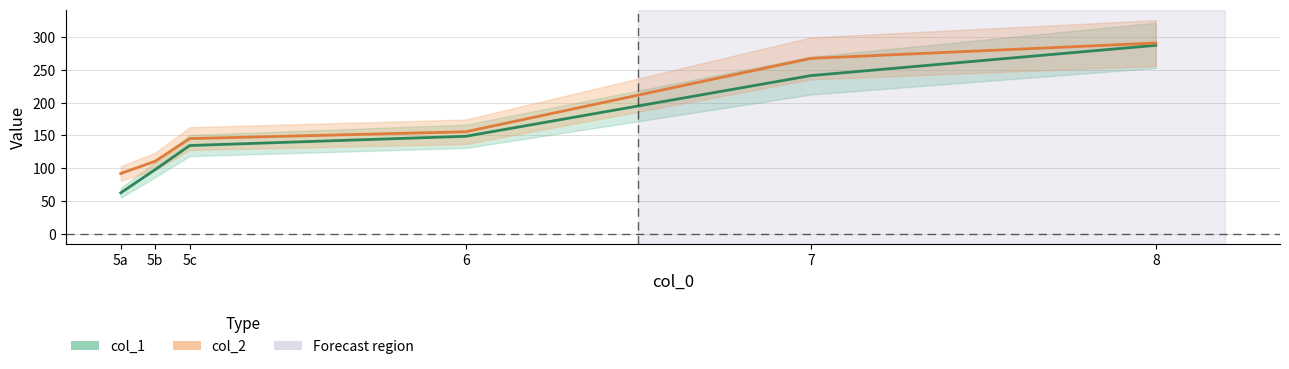

Reading left to right, transcribe all the data shown in this chart.

col_1: 62.2	97.7	134.5	148.6	241.3	287.5
col_2: 91.7	110.5	145.1	155.5	267.6	291.0